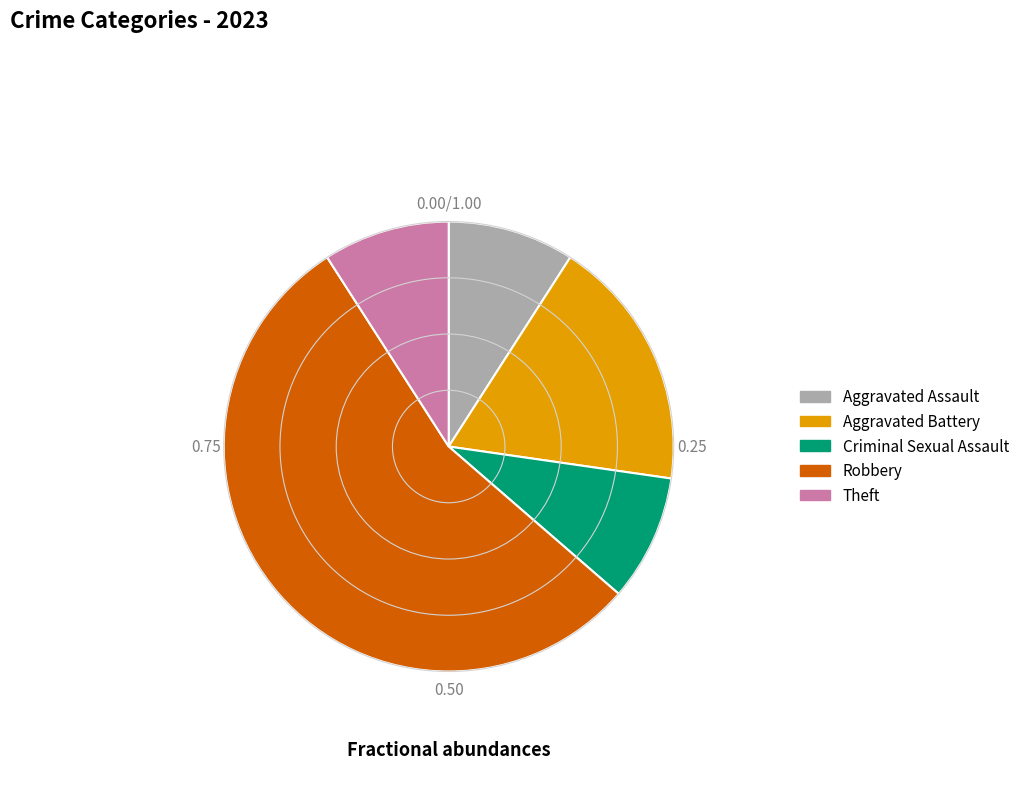

Count the number of slices in the pie.

5